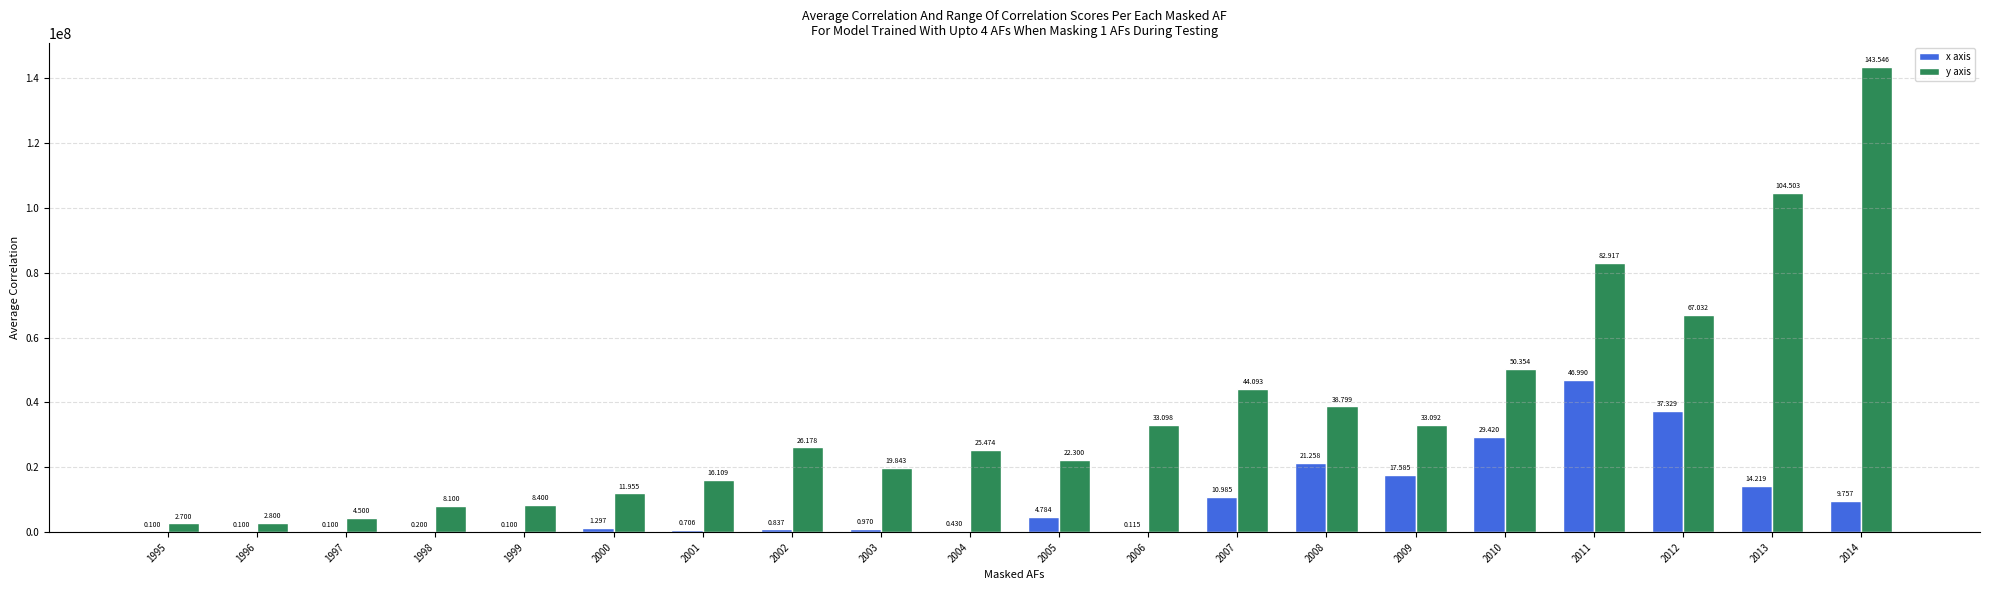

At how many categories does at least one series exceed 73389613?

3